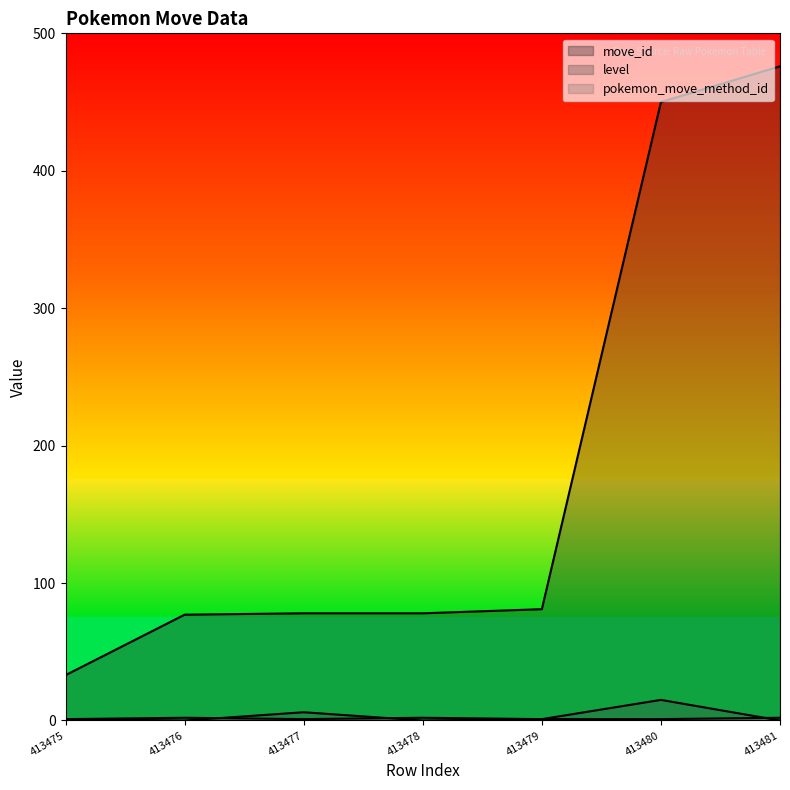

The level series shows 1 at 413479. True or false?

False